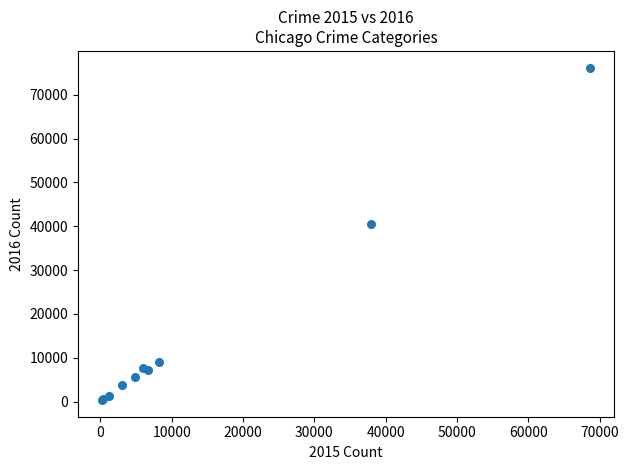

What Y value in the scatter plot is closest to 38265?

40600